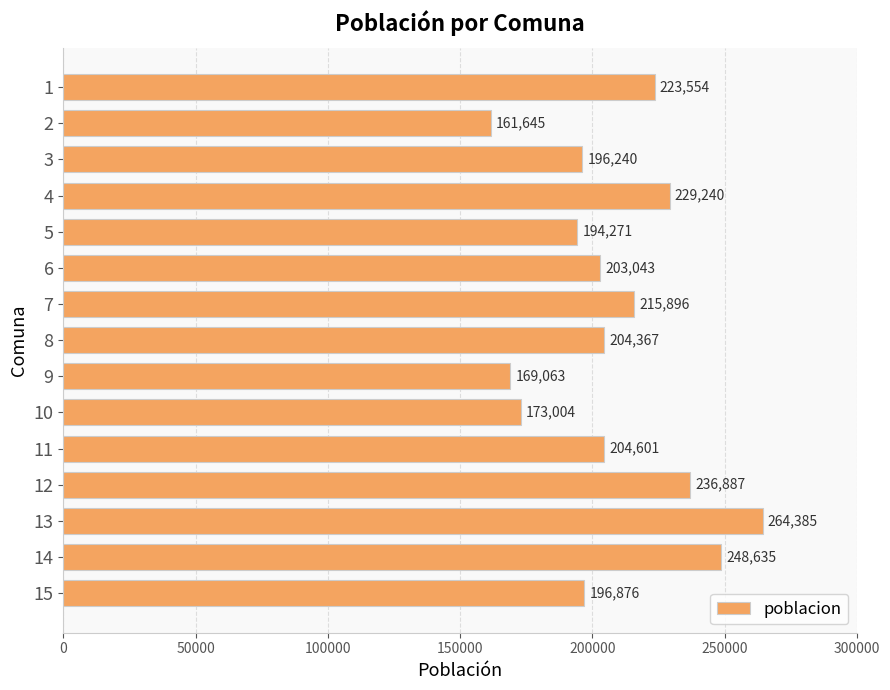

The chart shows a value of 63694 at 11. True or false?

False